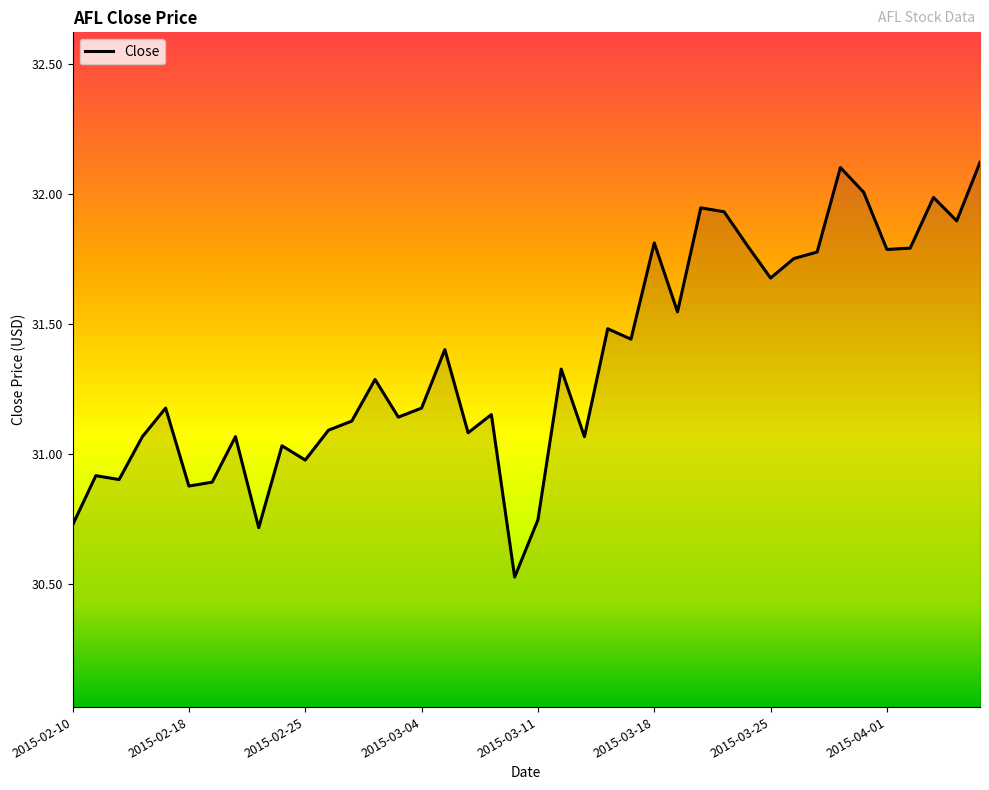

What is the greatest value displayed?

32.1